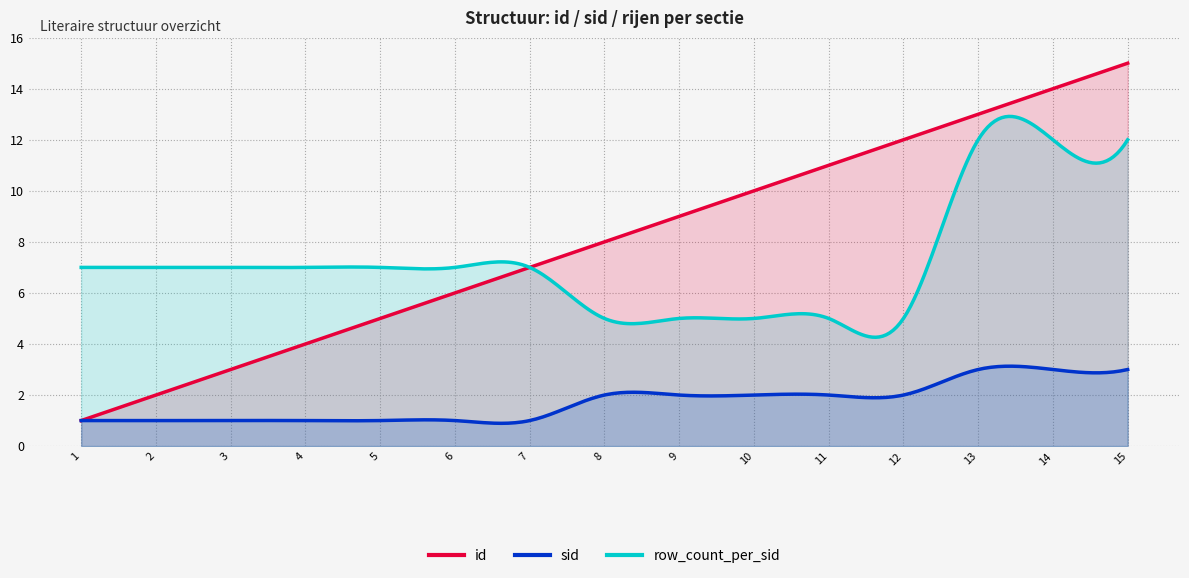

Which series changed the most between 9 and 13?

row_count_per_sid